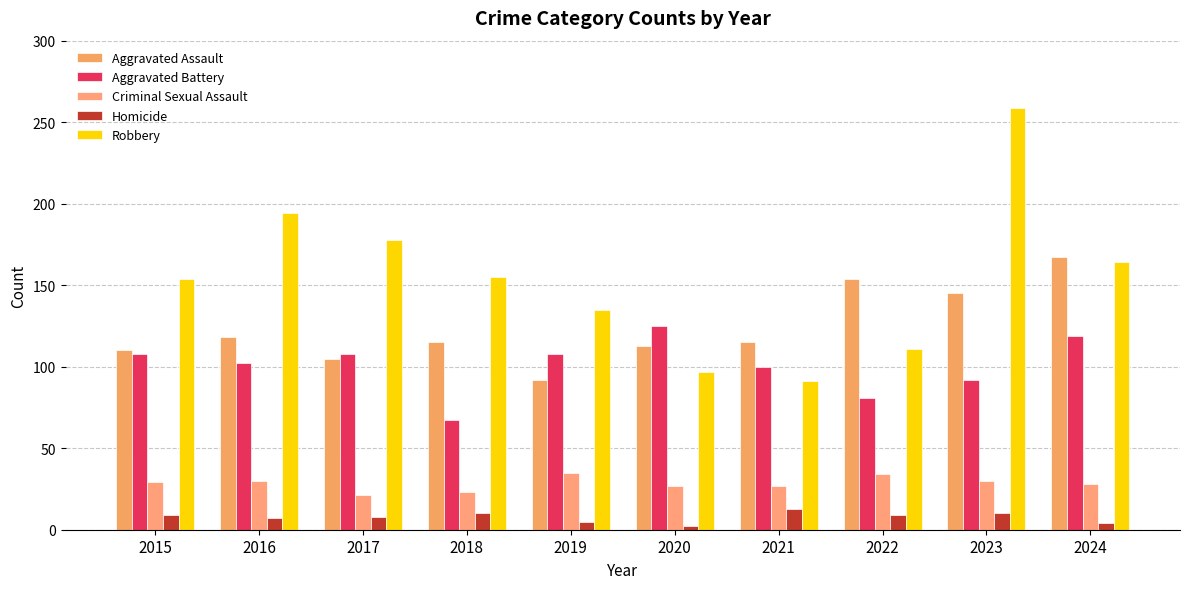

What is the value of the Aggravated Battery bar at the 8th from the left?

81